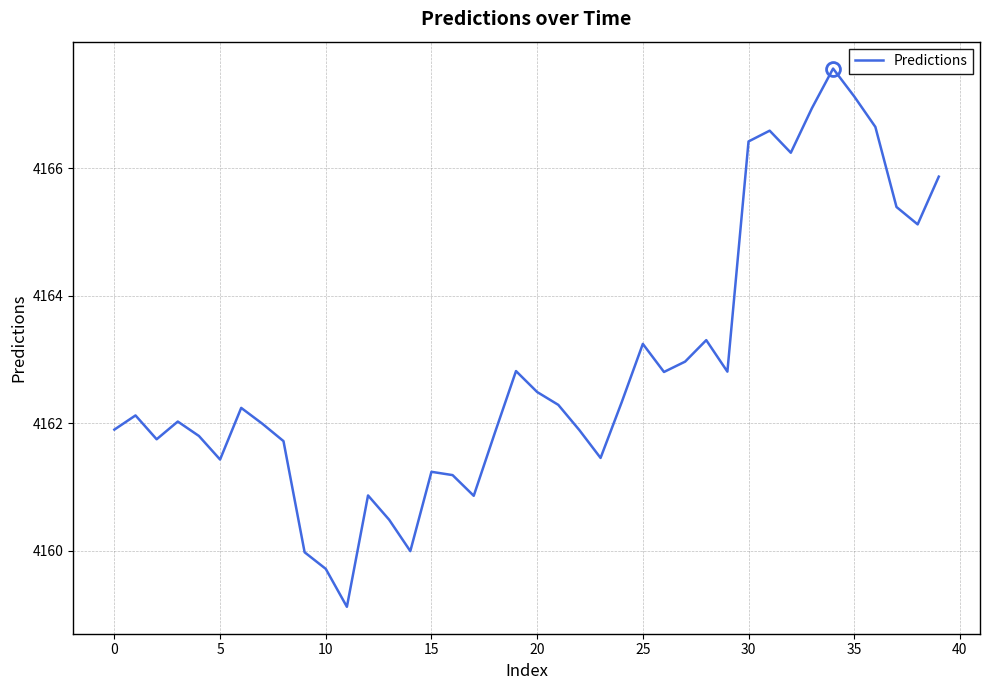

What is the difference between the maximum and minimum values?

8.4